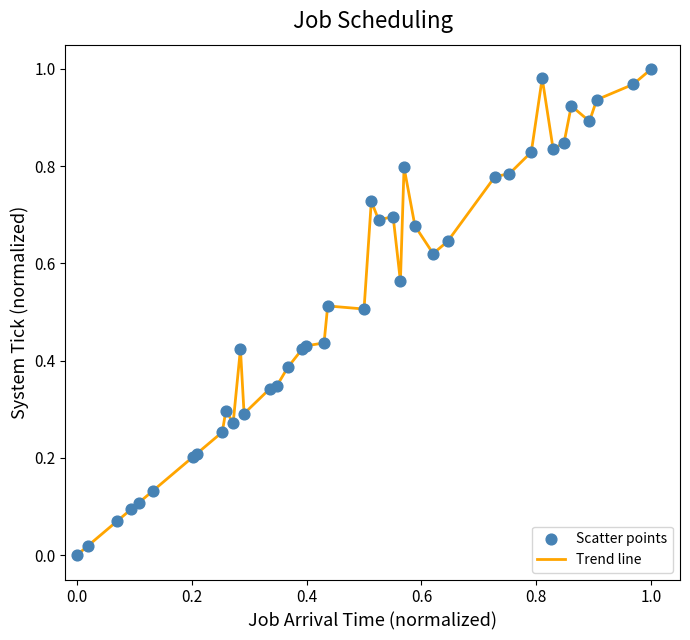

How many lines are shown in the chart?

1